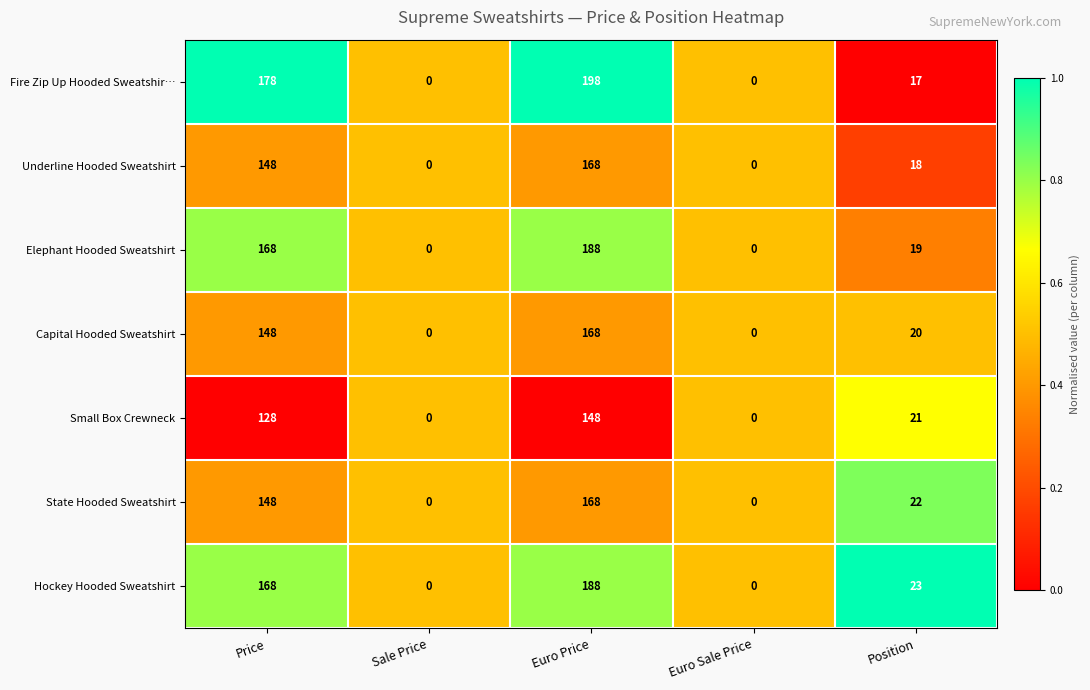

The value of State Hooded Sweatshirt at Euro Sale Price is 112. True or false?

False